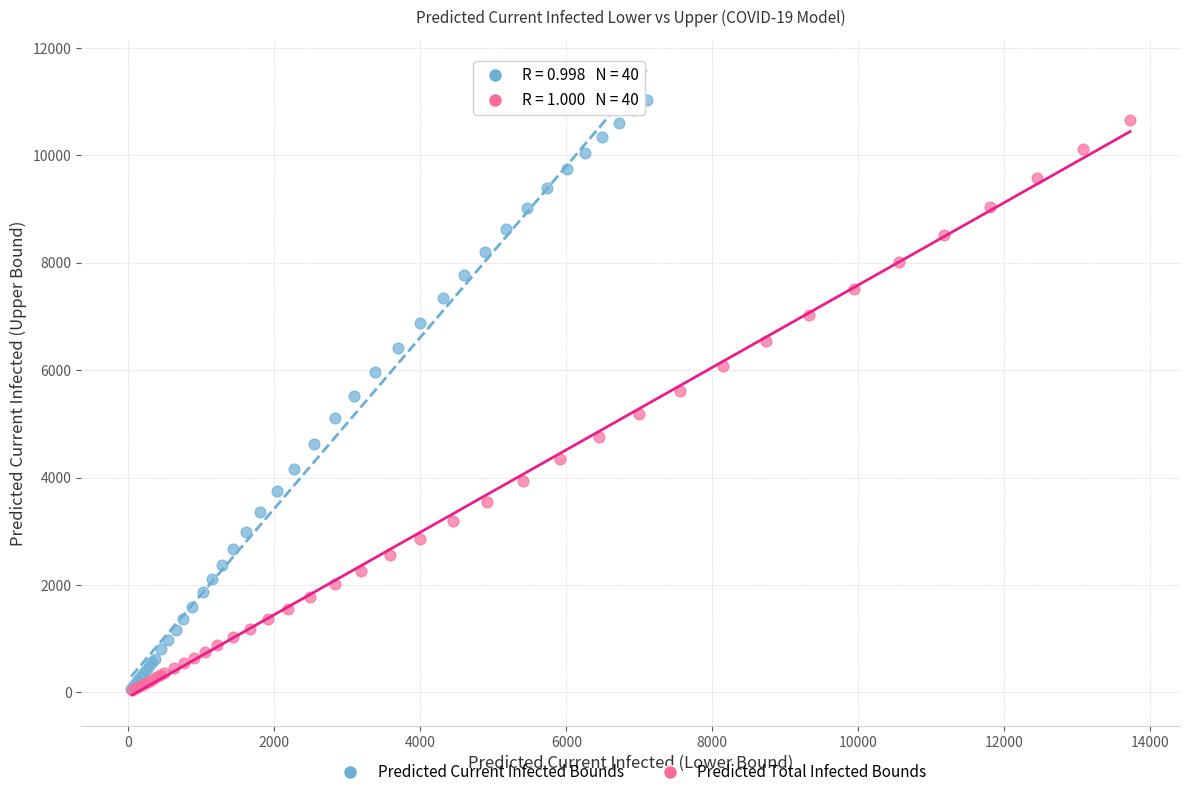

Which series has the largest Y range (max minus min)?

Predicted Current Infected Bounds